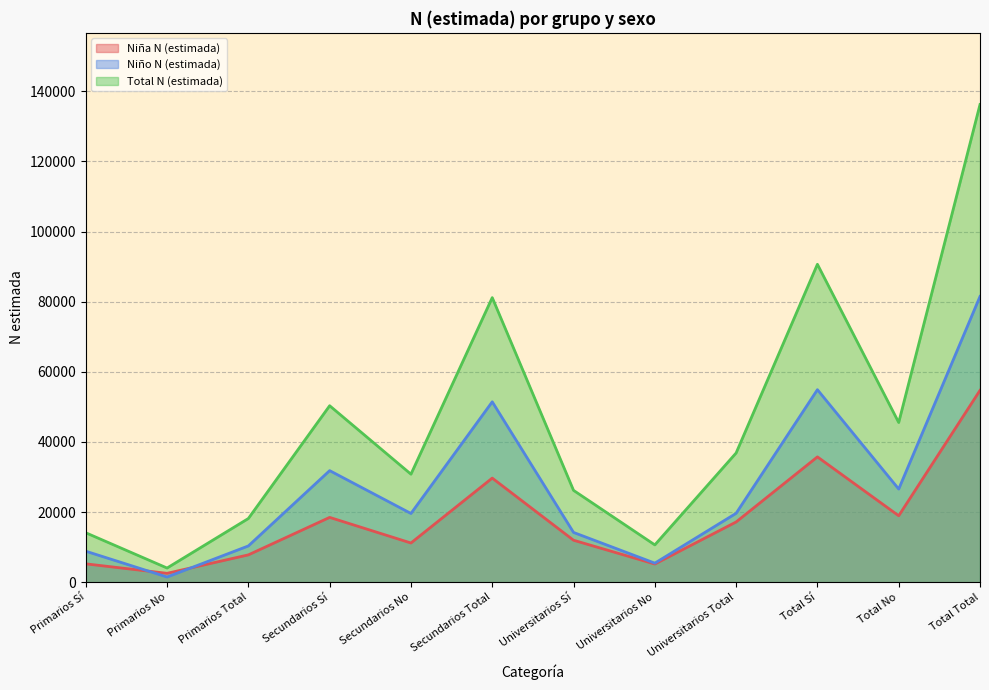

How many data points in Total N (estimada) are above 36867?

5